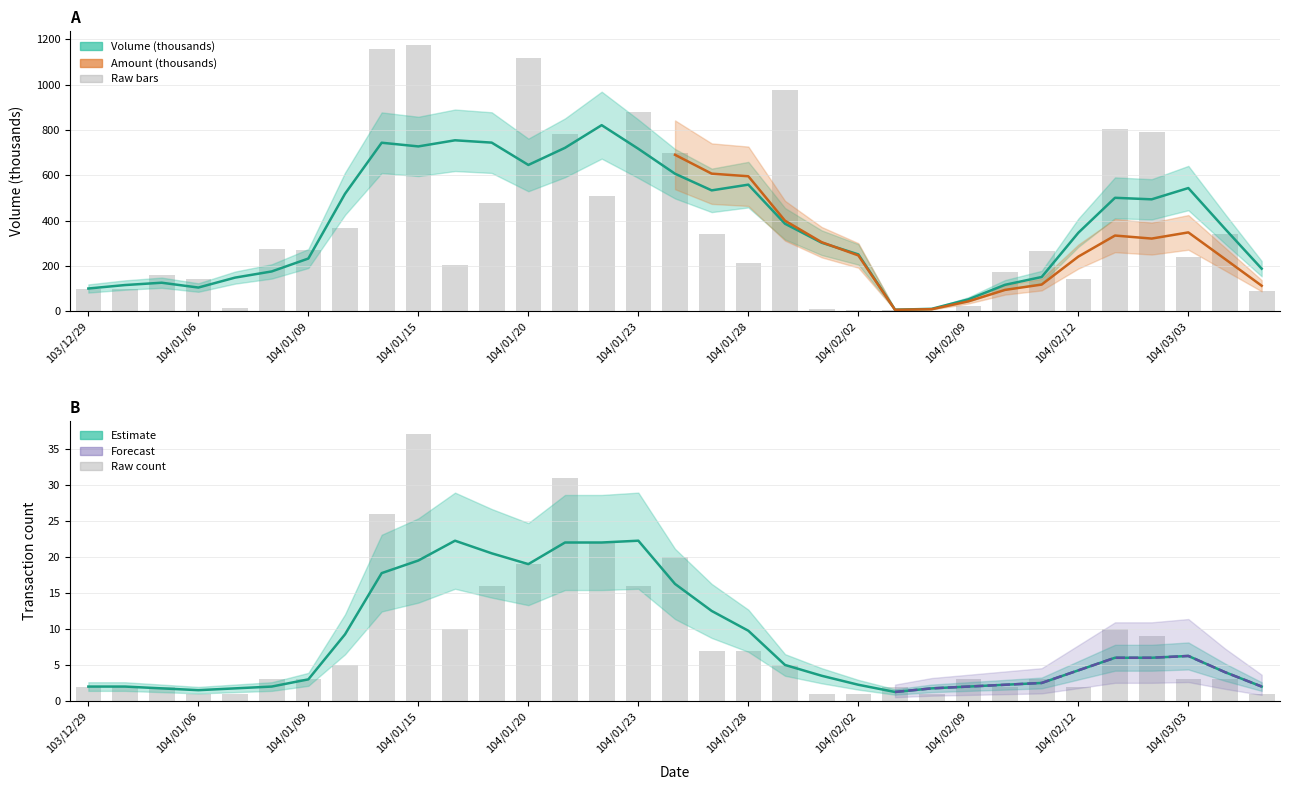

What is the minimum value shown in the chart?

1